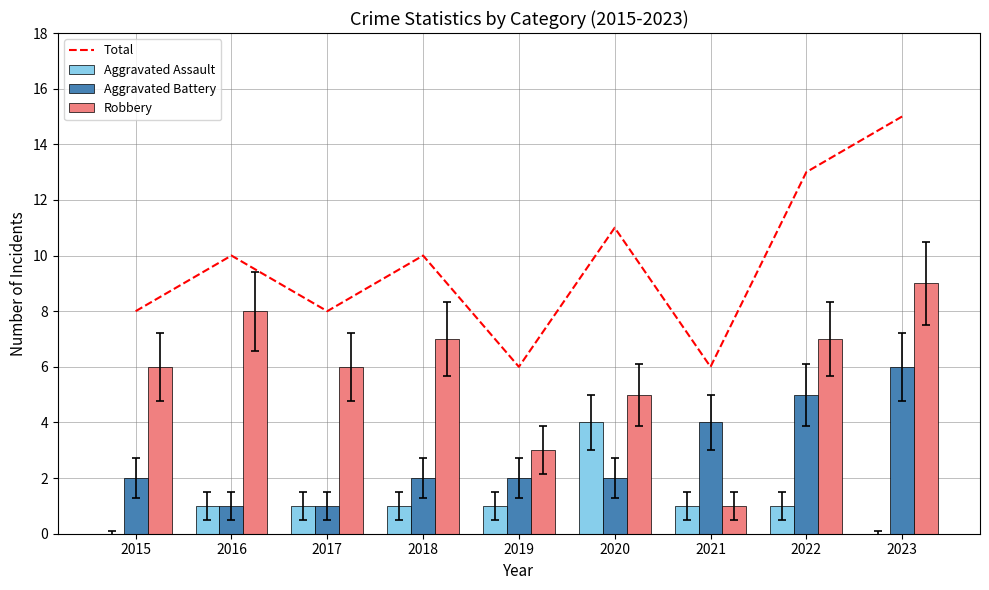

What is the highest value of the Robbery series?

9